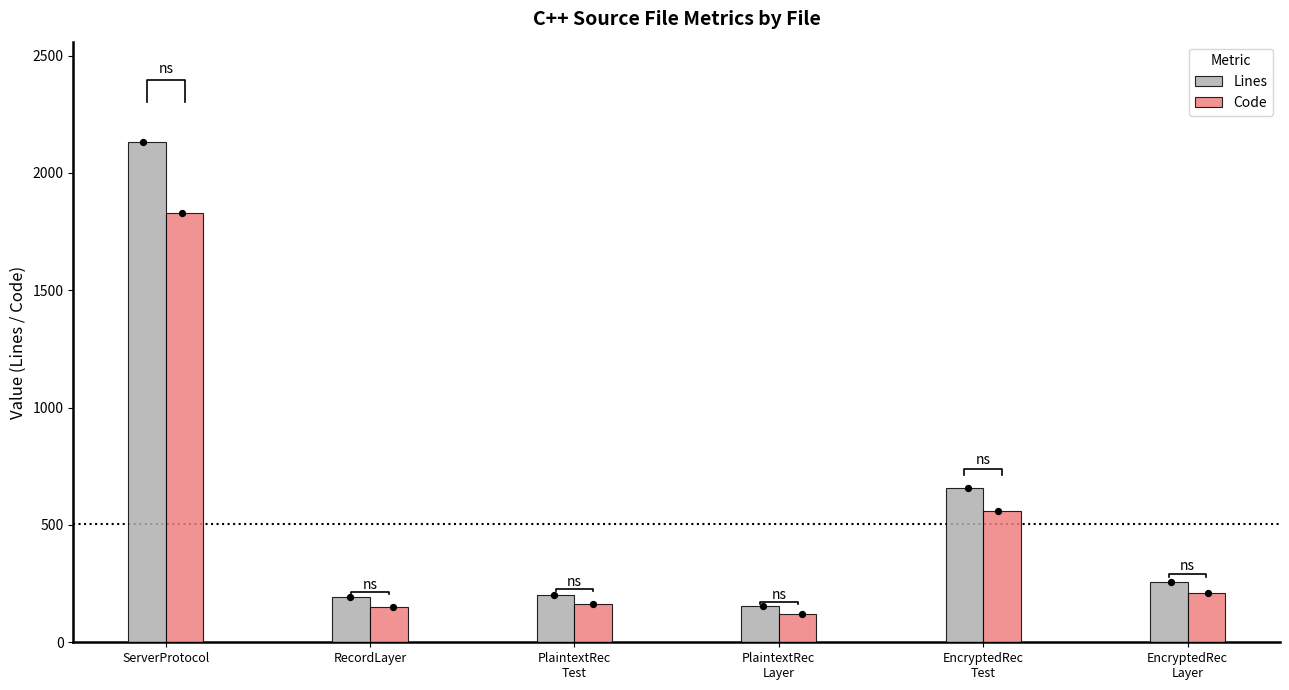

Which series has the largest Y range (max minus min)?

Lines